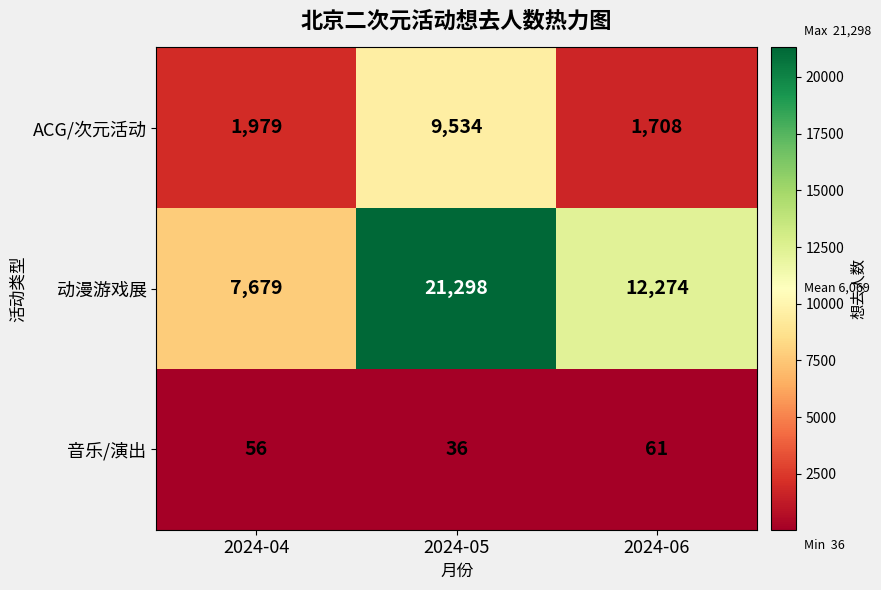

Which series has the widest spread of values?

动漫游戏展